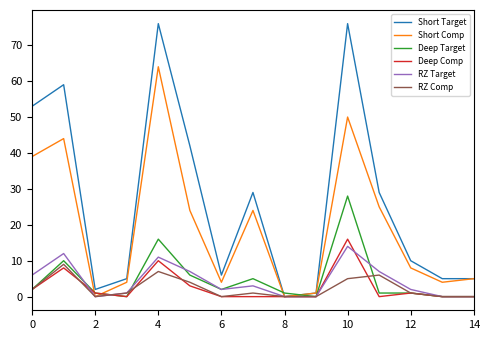

What are all the series names shown in the legend?

Short Target, Short Comp, Deep Target, Deep Comp, RZ Target, RZ Comp